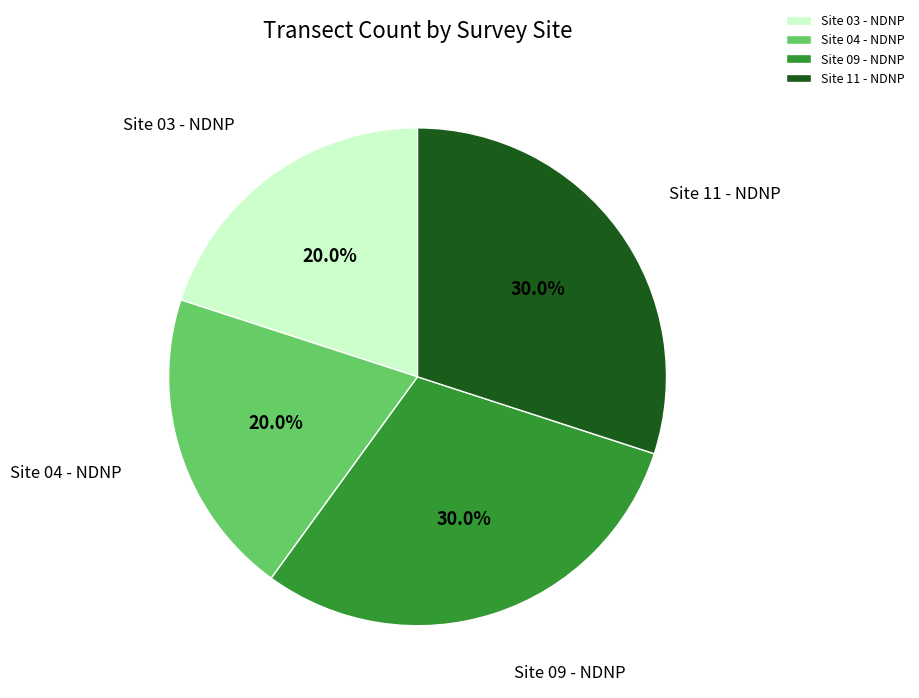

To the nearest percent, what is the difference between the largest and smallest slice percentages?

10%